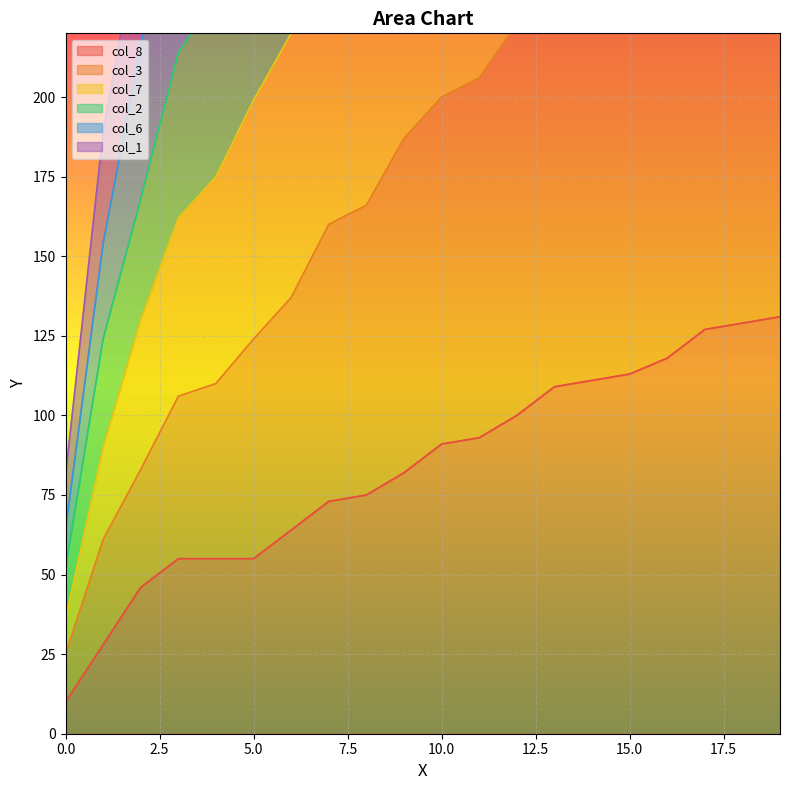

Rank the categories by col_6 value from lowest to highest.

0, 1, 2, 3, 4, 5, 6, 7, 8, 9, 10, 11, 12, 13, 14, 15, 16, 17, 18, 19